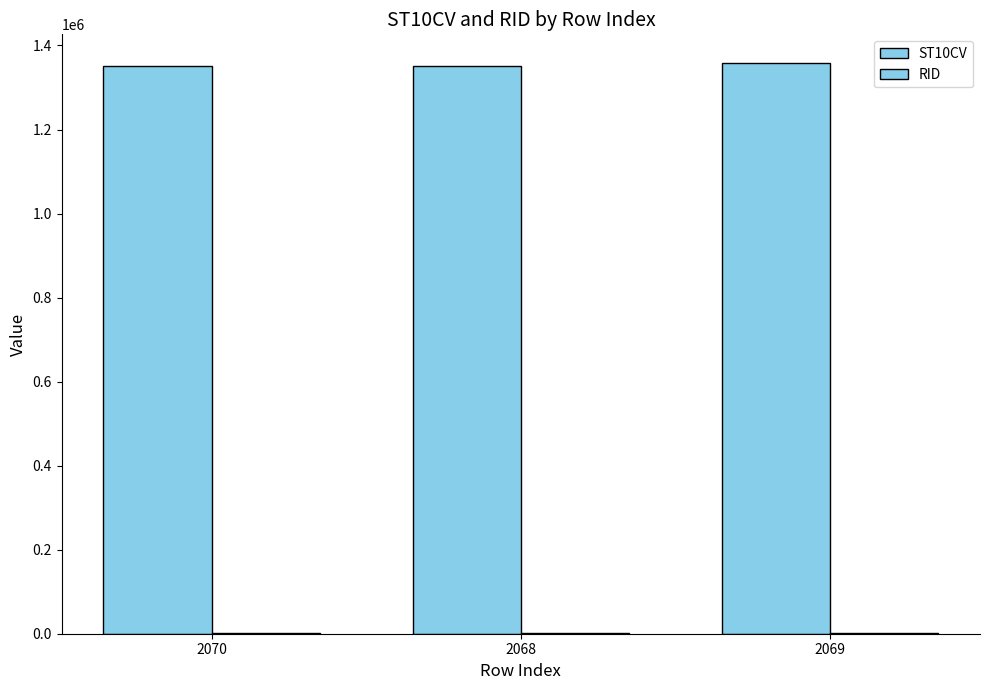

Between 2068 and 2069, which is larger?

2069